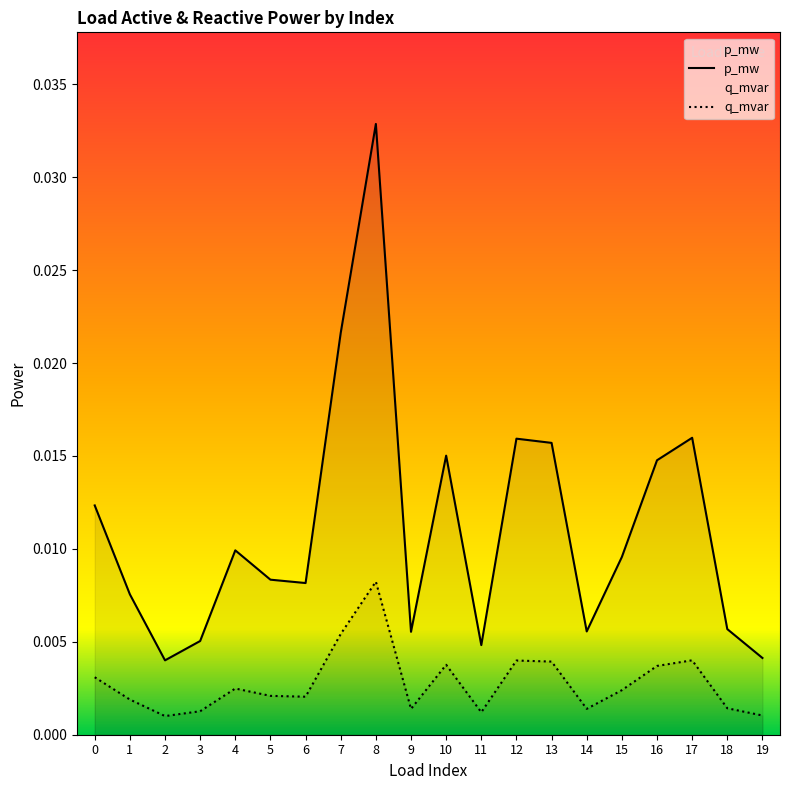

What are all the series names shown in the legend?

p_mw, q_mvar